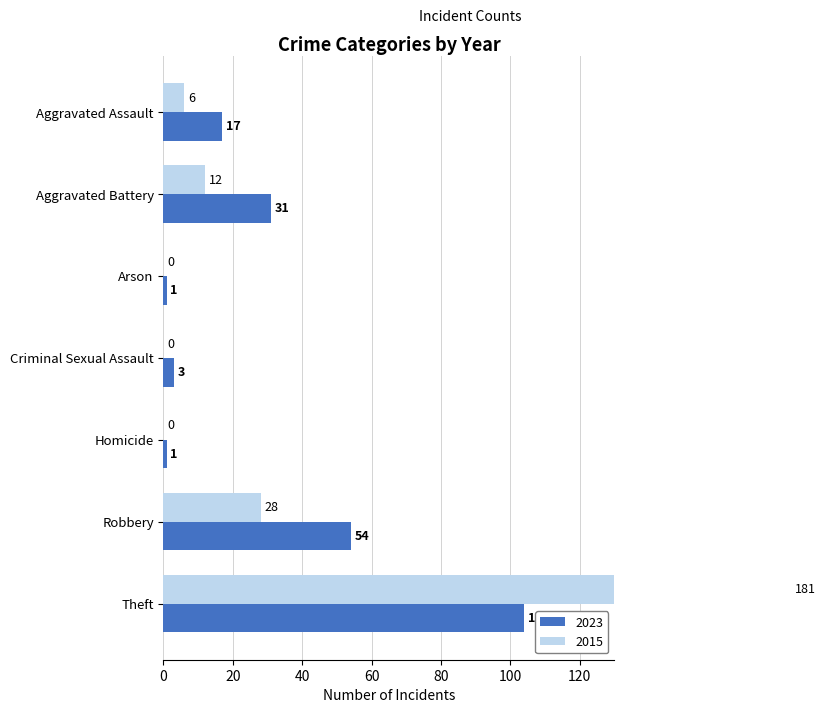

What position from the left is Robbery?

6